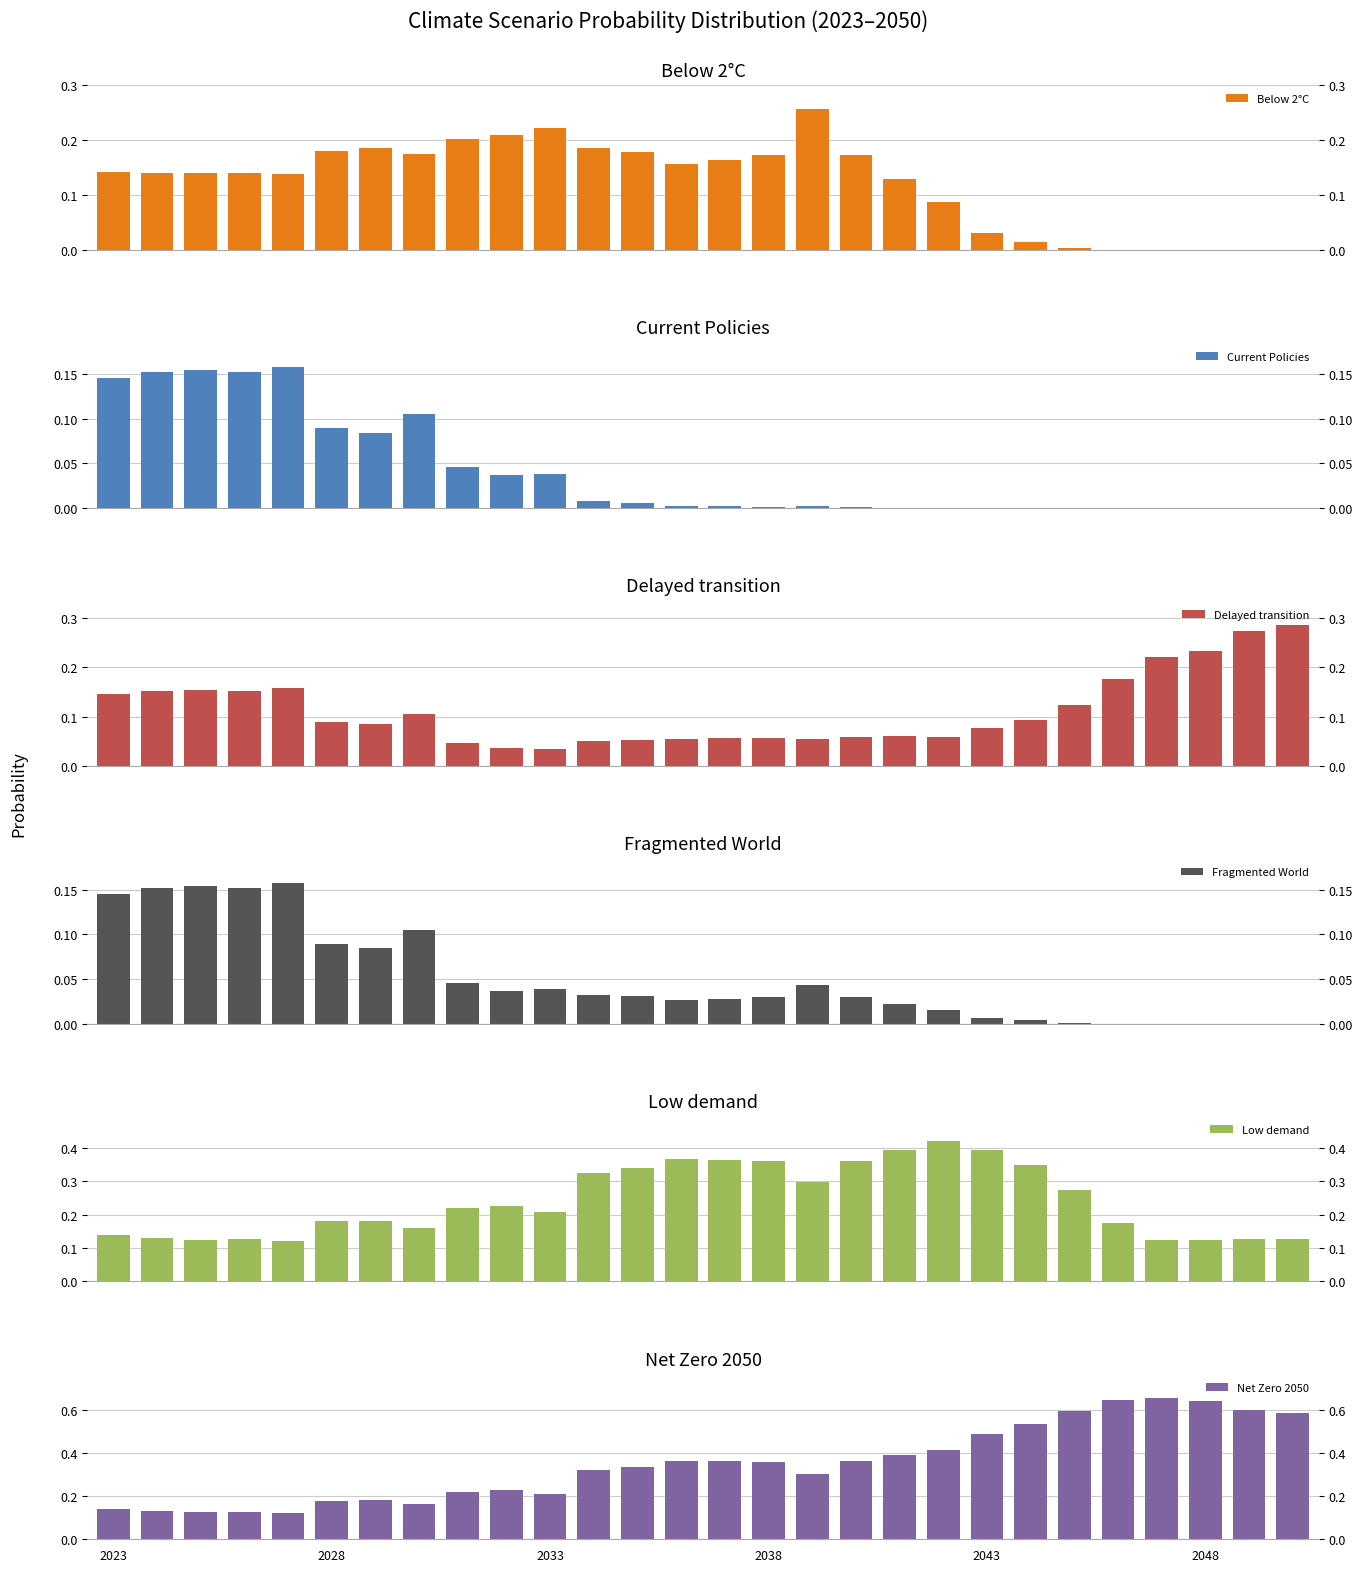

What are all the series names shown in the legend?

Below 2°C, Current Policies, Delayed transition, Fragmented World, Low demand, Net Zero 2050